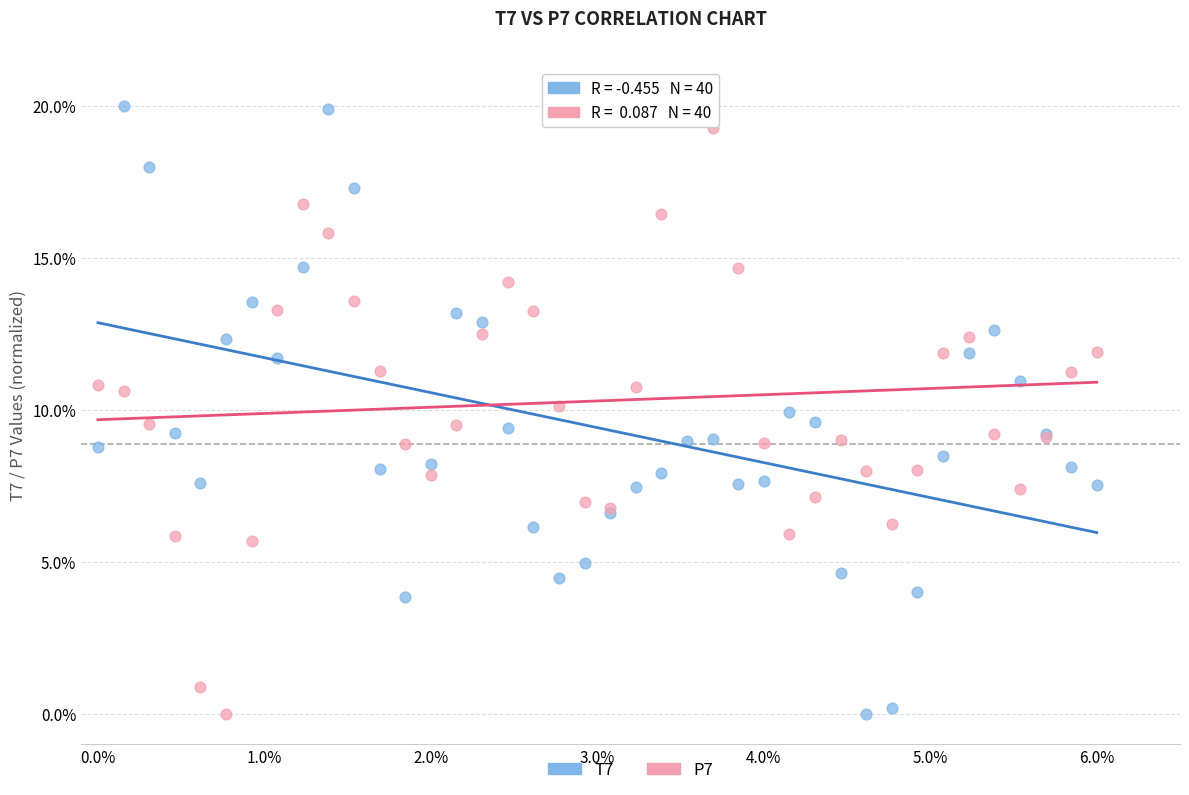

What is the X range (max minus min) for the scatter plot?

6.0